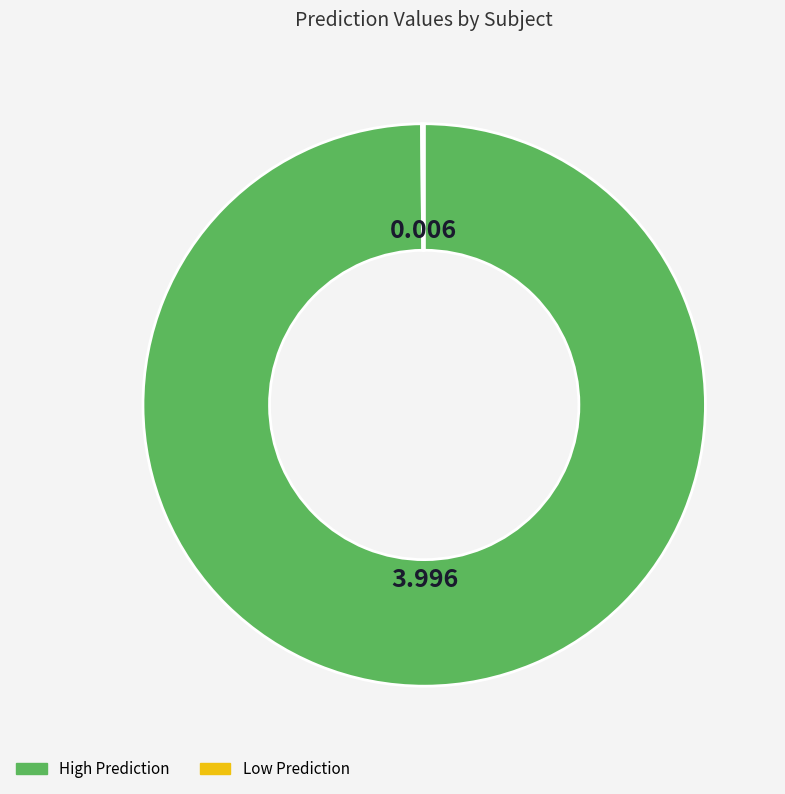

Is there any slice that represents more than half of the pie?

Yes